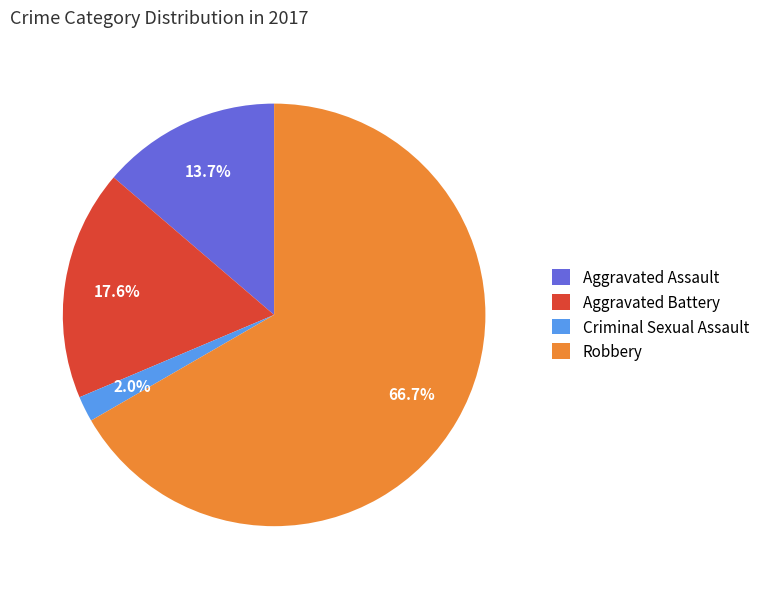

Which slice represents more than half of the pie?

Robbery